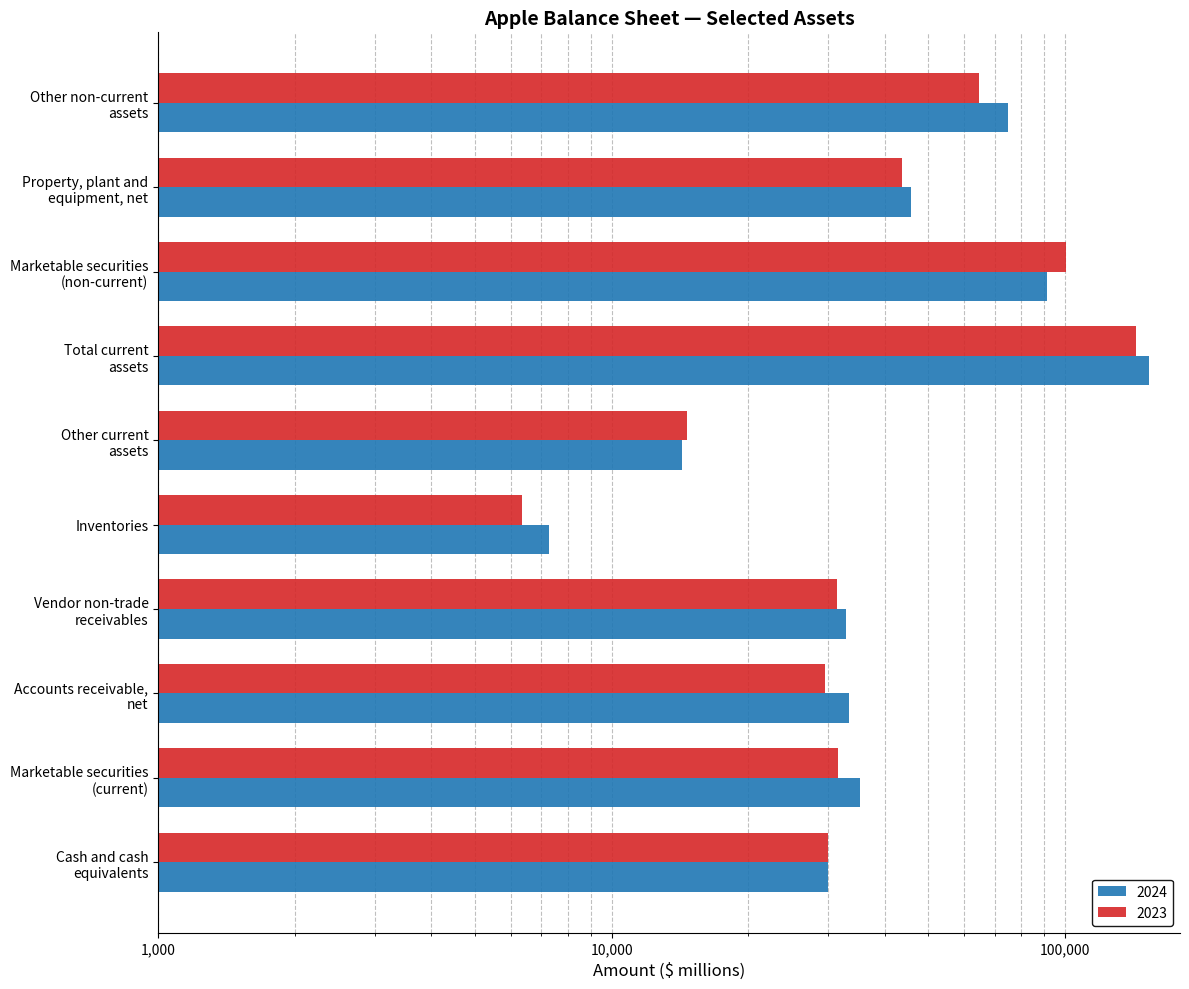

What is the total value across all series at Total current
assets?

296553